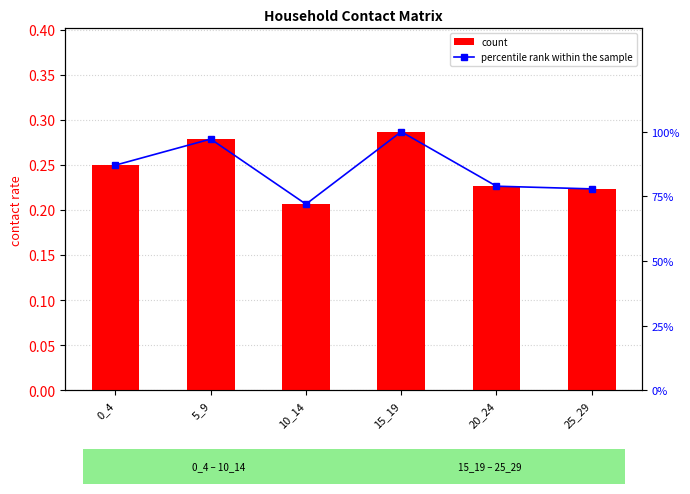

What are all the series names shown in the legend?

count, percentile rank within the sample